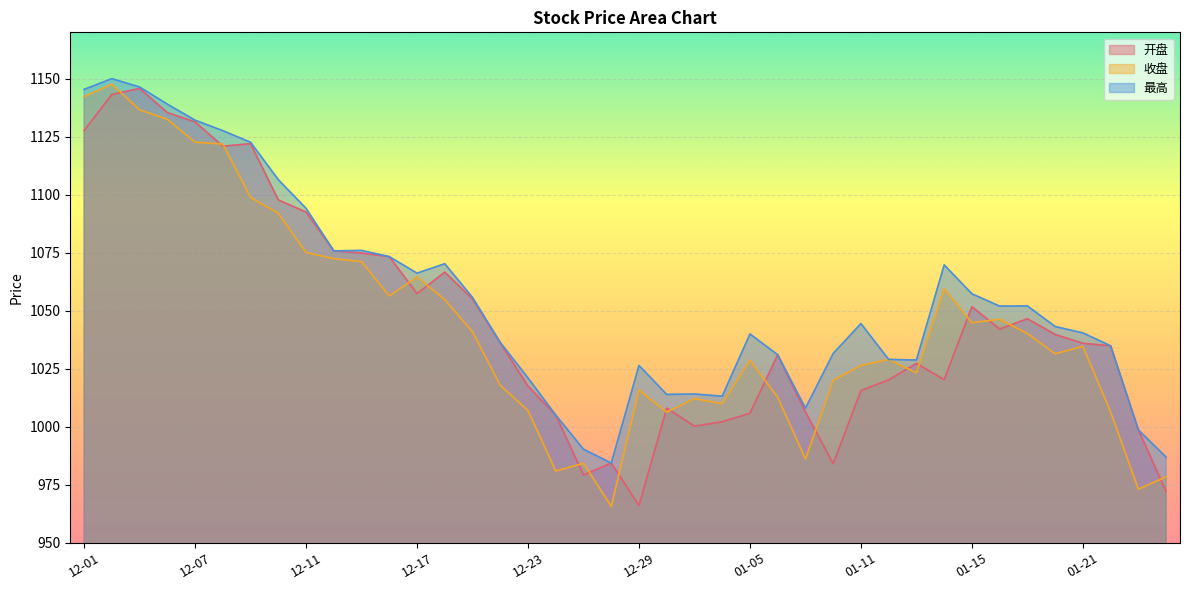

True or false: 开盘 has more than 2 points higher than both neighbors.

True